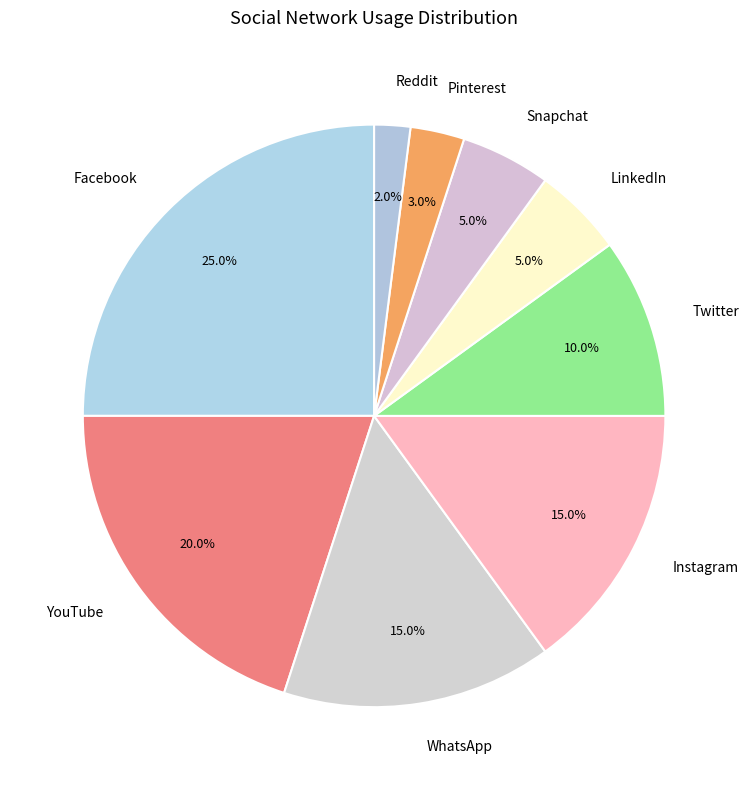

How many slices are in this pie chart?

9